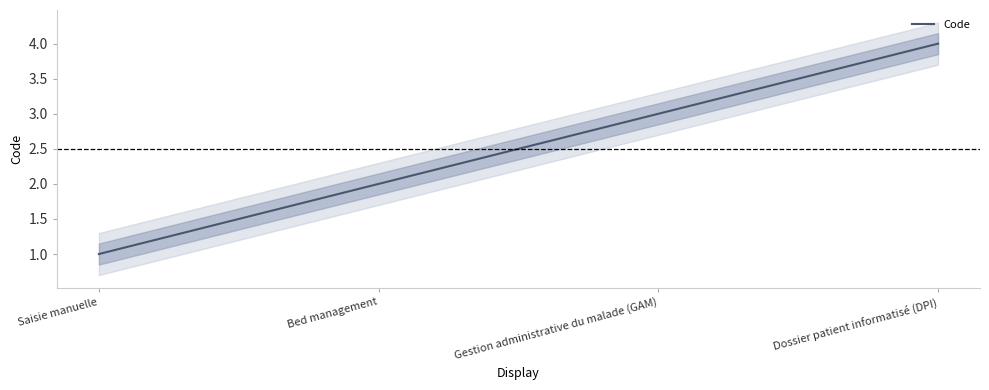

Which has a higher value, Gestion administrative du malade (GAM) or Dossier patient informatisé (DPI)?

Dossier patient informatisé (DPI)